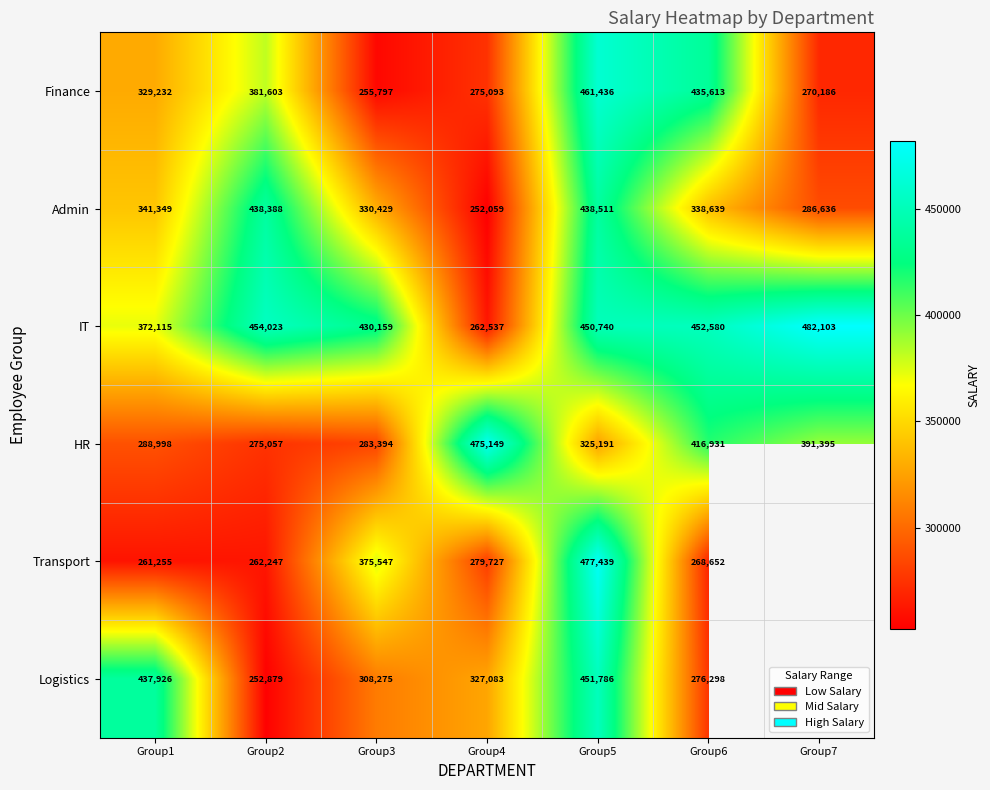

What is the difference between the Logistics values at Group3 and Group1?

129651